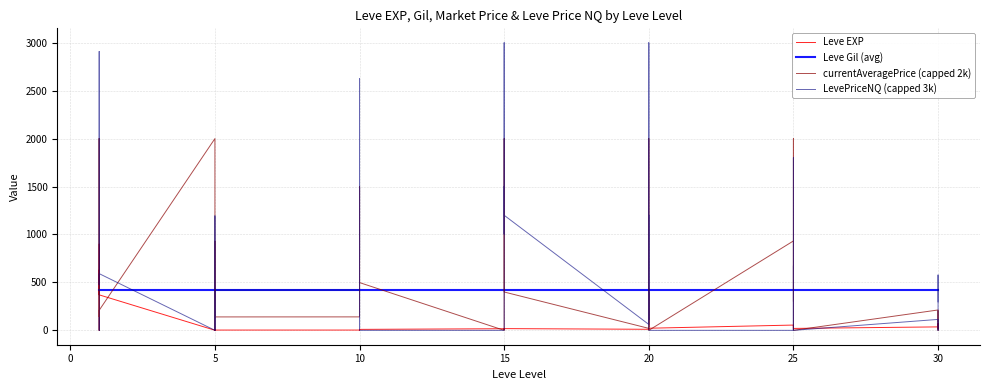

How many interior local peaks does the Leve EXP series have?

12